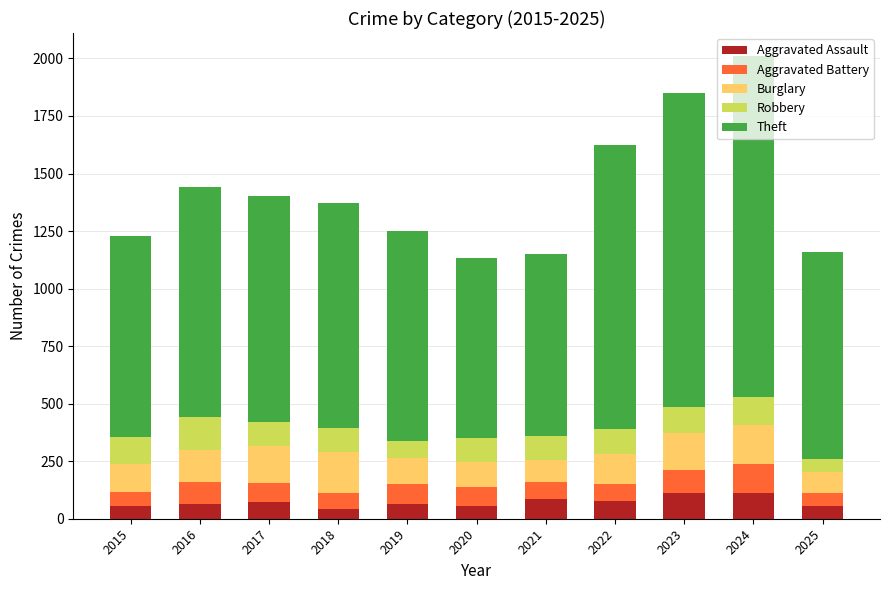

What is the minimum value for Aggravated Assault?

43